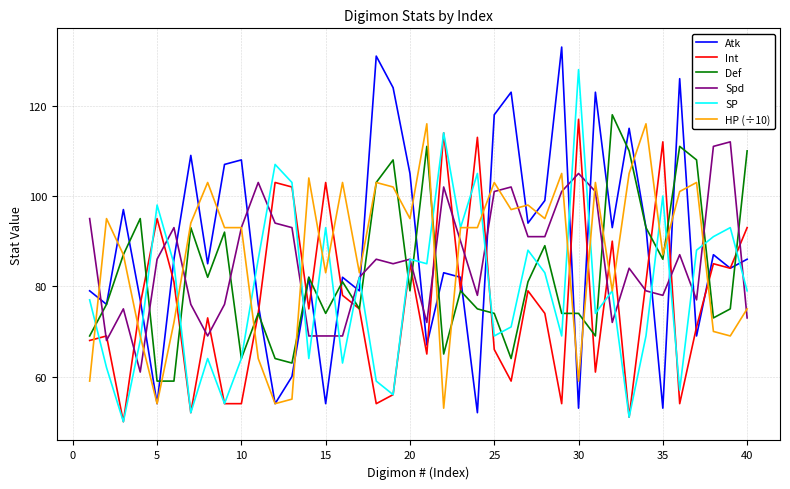

What is the maximum value shown in the chart?

133